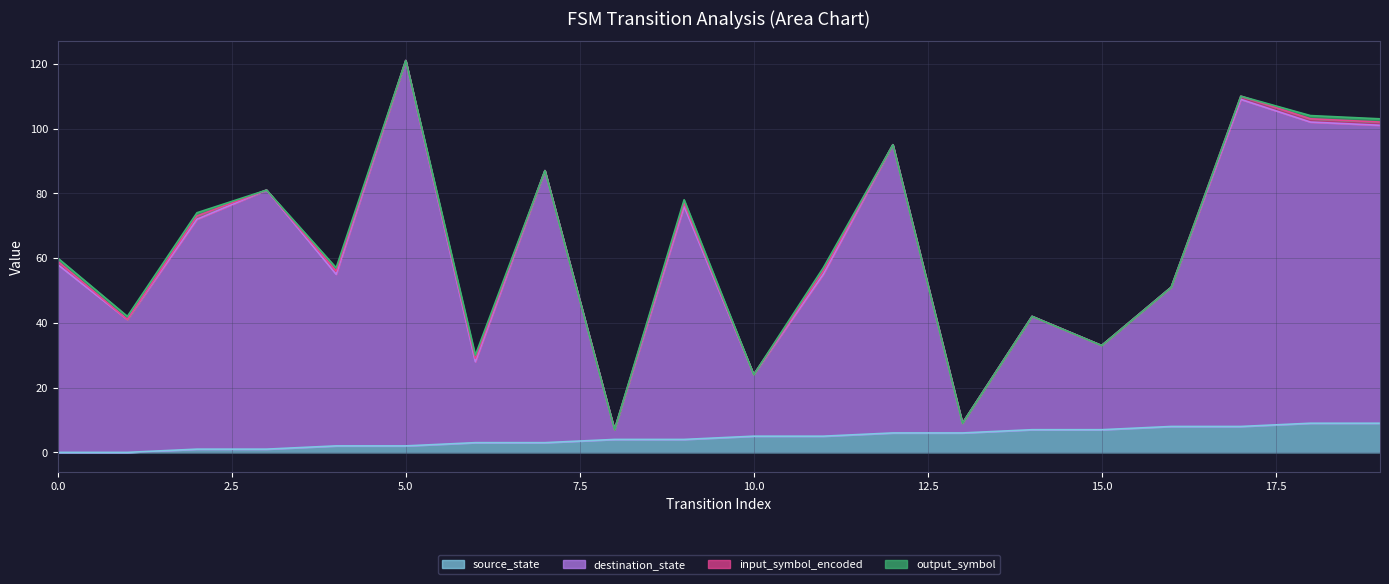

True or false: source_state and destination_state cross at least once.

False